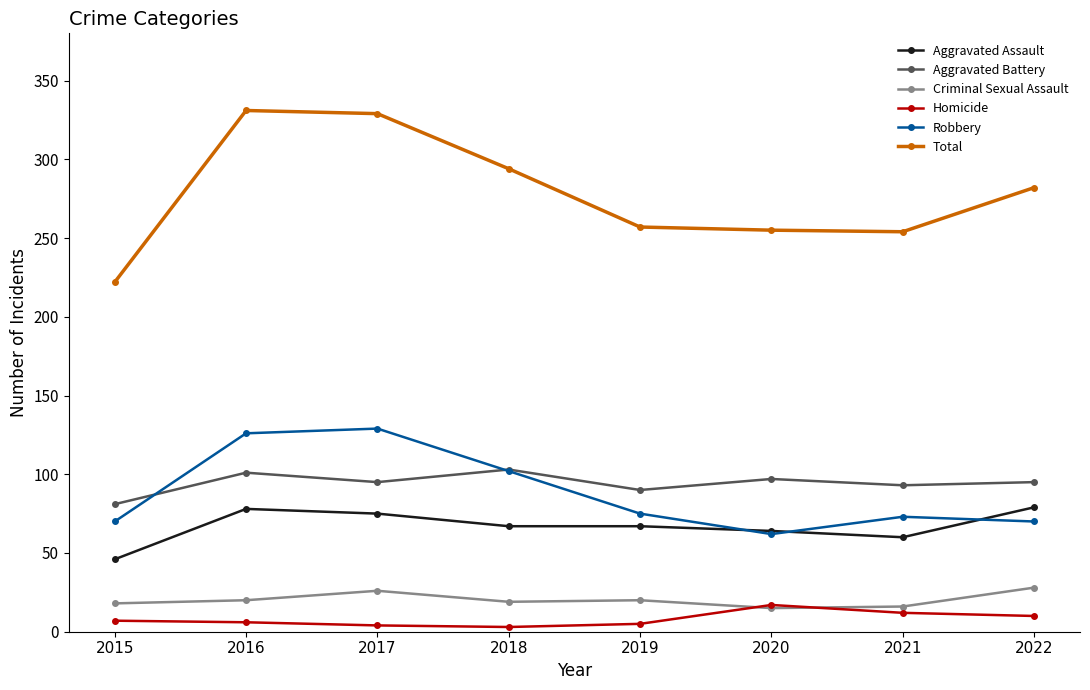

True or false: Robbery and Total cross at least once.

False